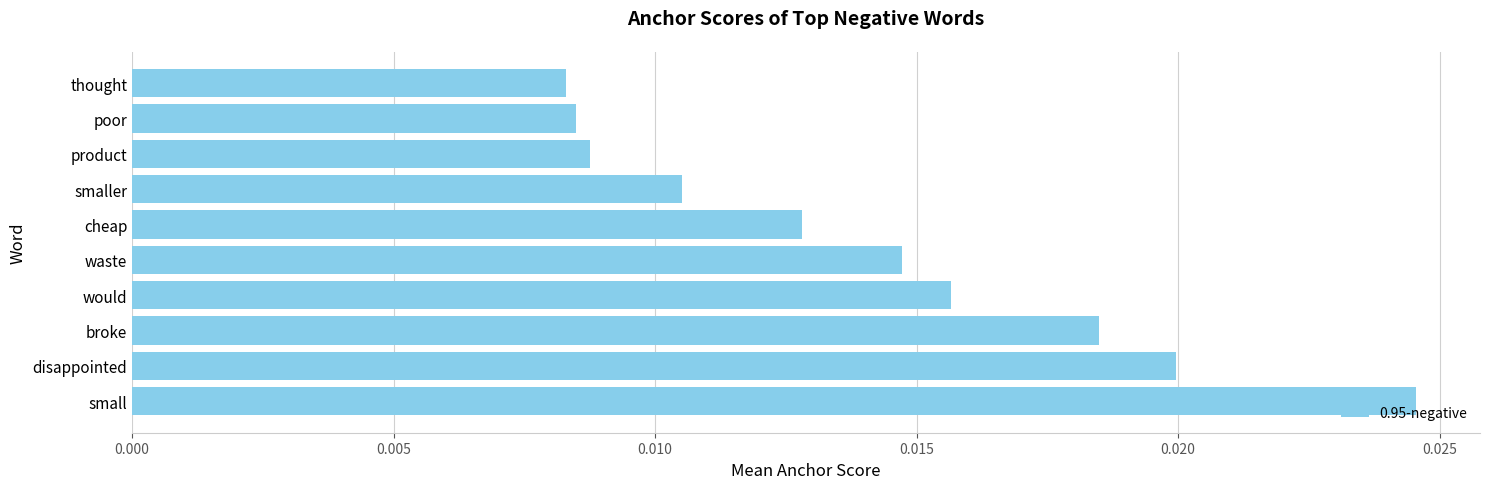

What is the sum of all values?

0.1